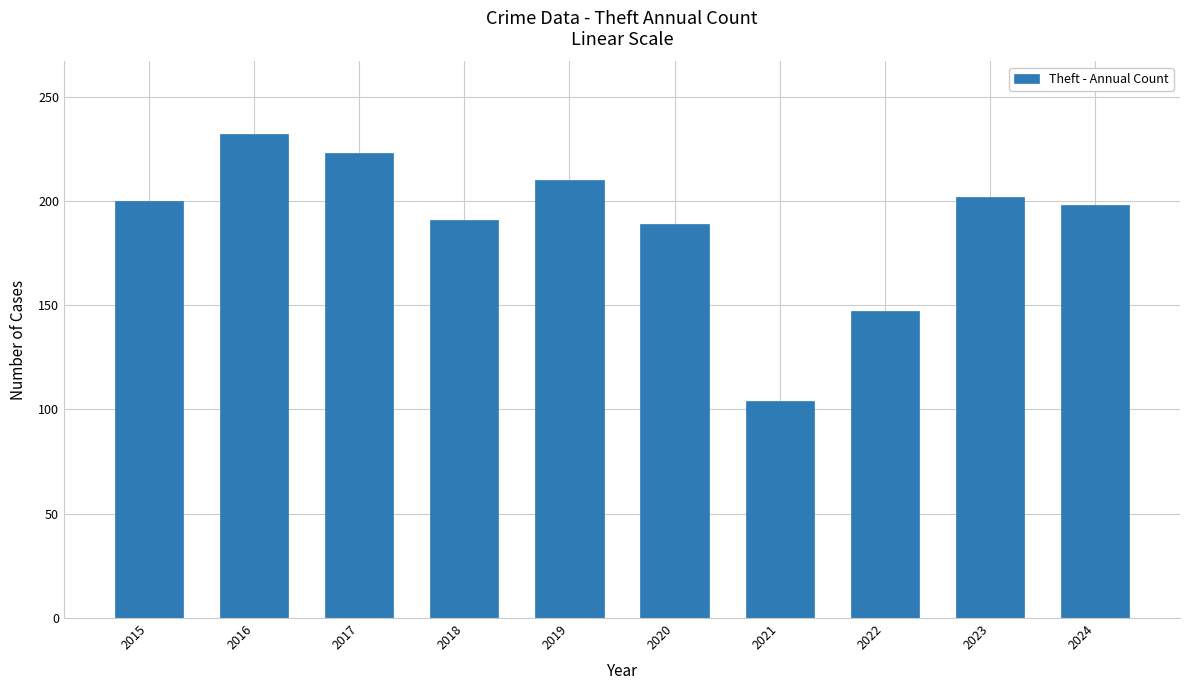

Reading right to left, list all the values displayed in this chart.

2024=198	2023=202	2022=147	2021=104	2020=189	2019=210	2018=191	2017=223	2016=232	2015=200